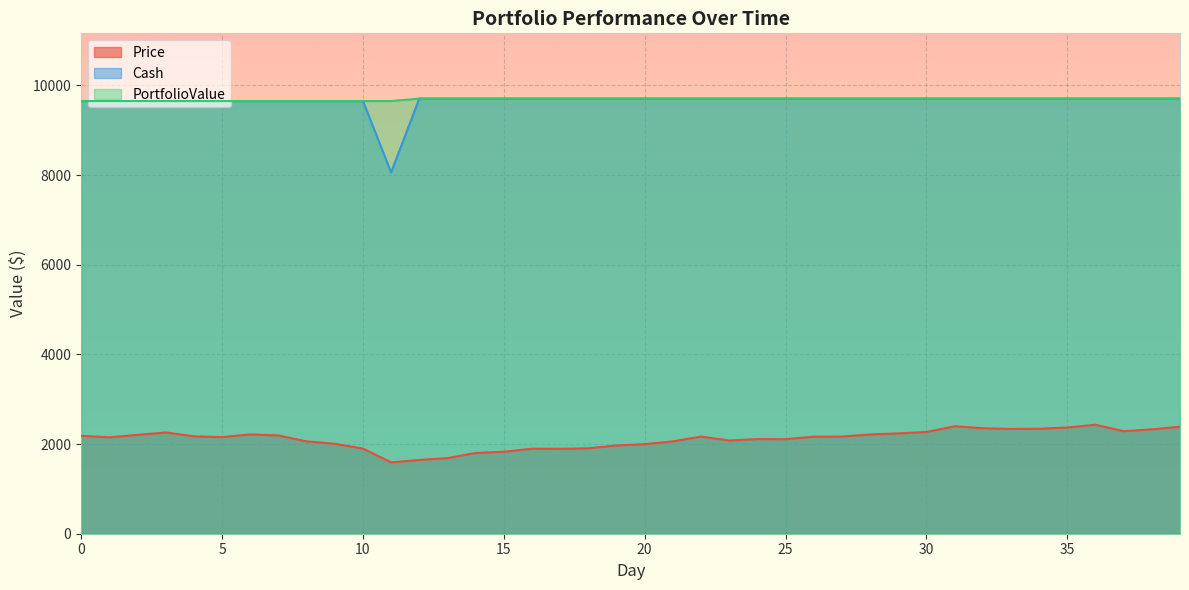

What is the spread (max minus min) of values at 5?

7495.3